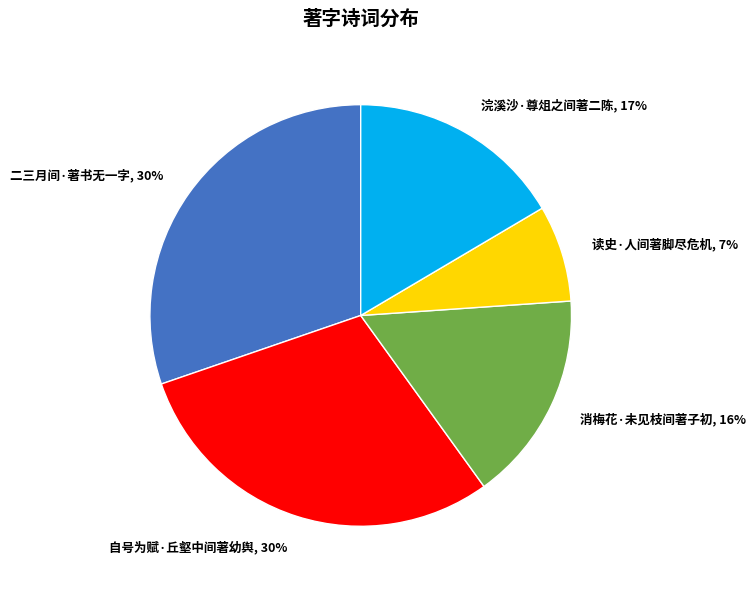

To the nearest percent, what is the difference between the 浣溪沙·尊俎之间著二陈 and 自号为赋·丘壑中间著幼舆 slice percentages?

13%